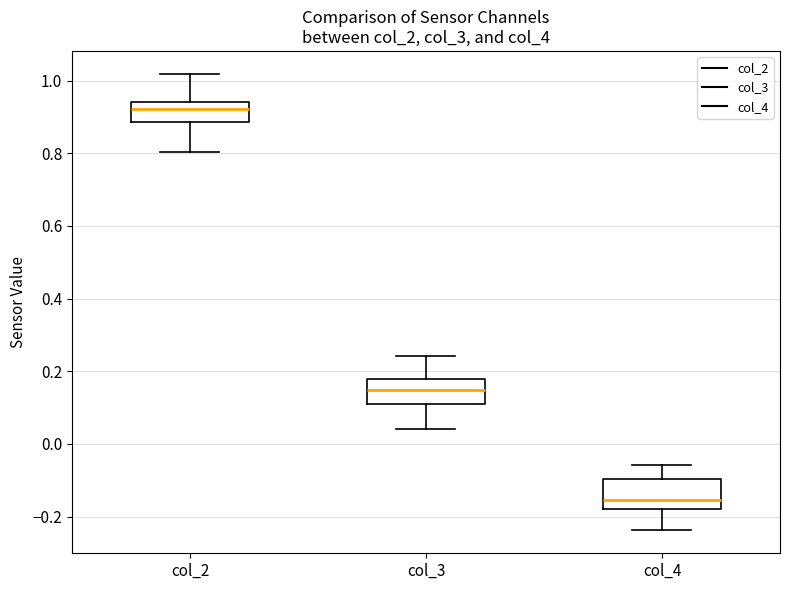

Reading left to right, transcribe this box plot: for each box, give where its median line is, the range the box spans, and where its two whiskers end, as read against the y-axis. The values are not printed on the chart, so give them approximately, as read against the axis.

col_2: median 0.92, box 0.88 to 0.94, whiskers 0.80 to 1.02
col_3: median 0.14, box 0.10 to 0.18, whiskers 0.04 to 0.24
col_4: median -0.16, box -0.18 to -0.10, whiskers -0.24 to -0.06